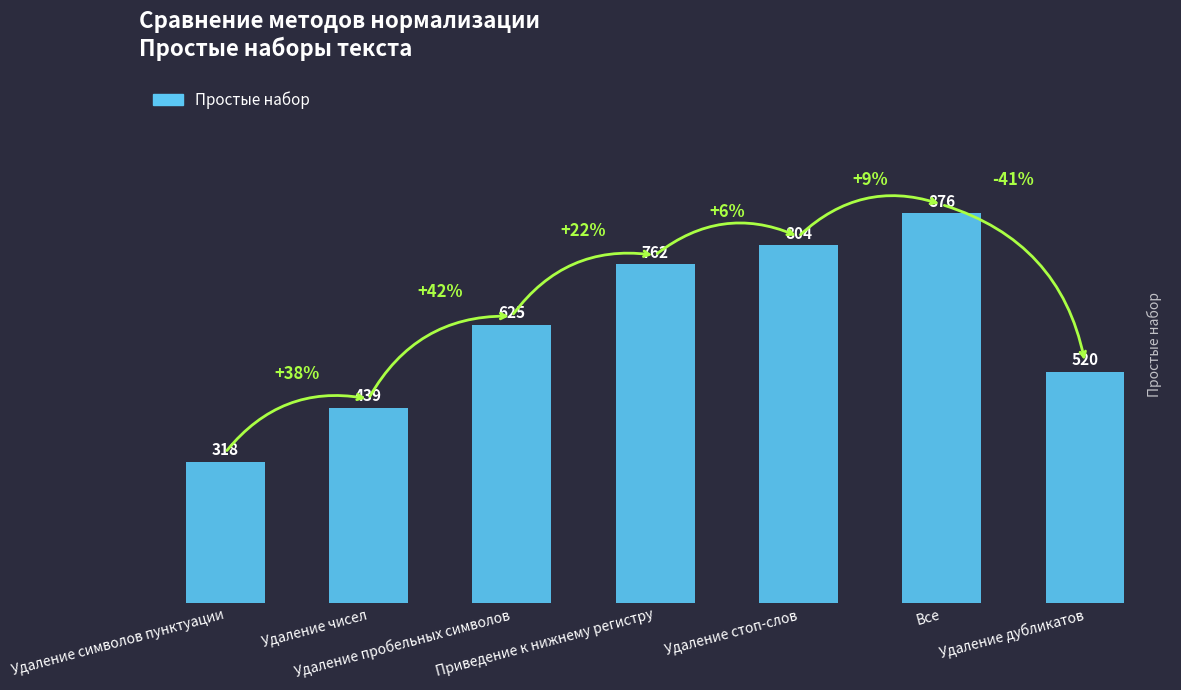

List the labels in order of value, smallest first.

Удаление символов пунктуации, Удаление чисел, Удаление дубликатов, Удаление пробельных символов, Приведение к нижнему регистру, Удаление стоп-слов, Все